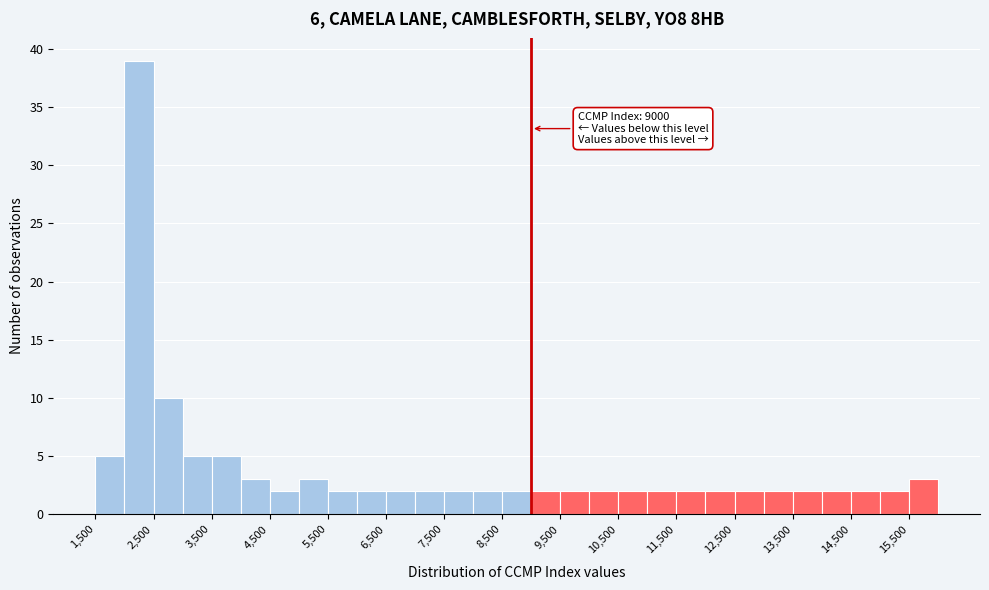

Which range on the x-axis has the tallest bar?

2000 to 2500